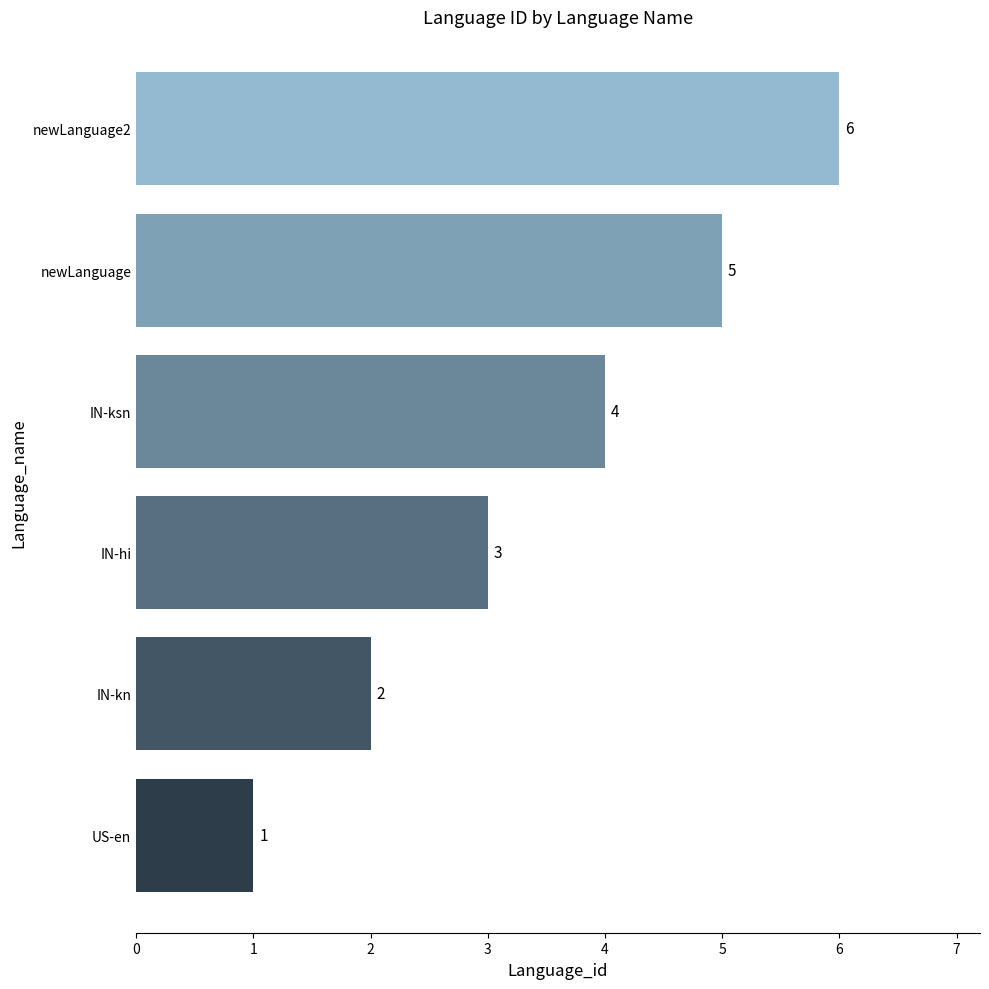

Does the chart contain stacked bars?

No